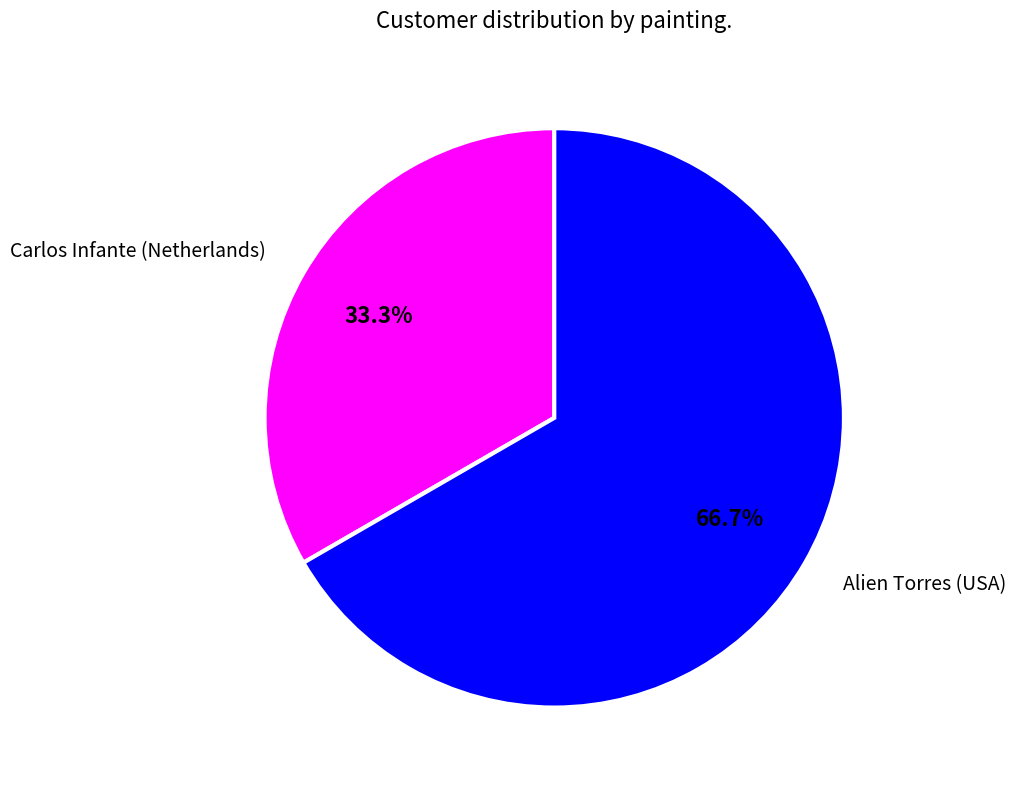

Is there any slice that represents more than half of the pie?

Yes